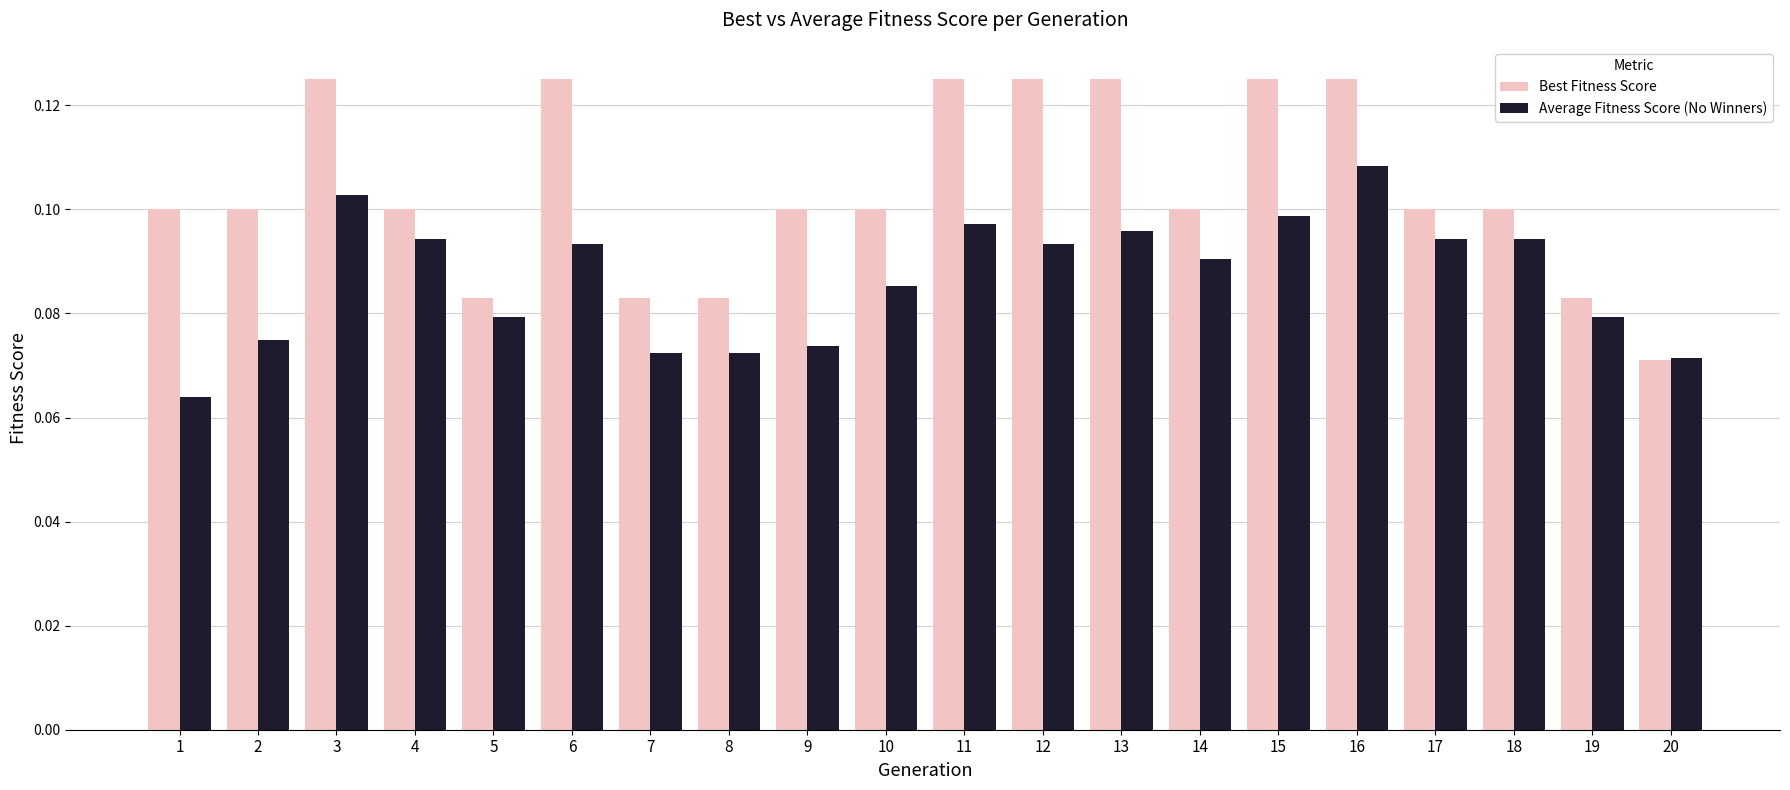

Does the chart contain any negative values?

No